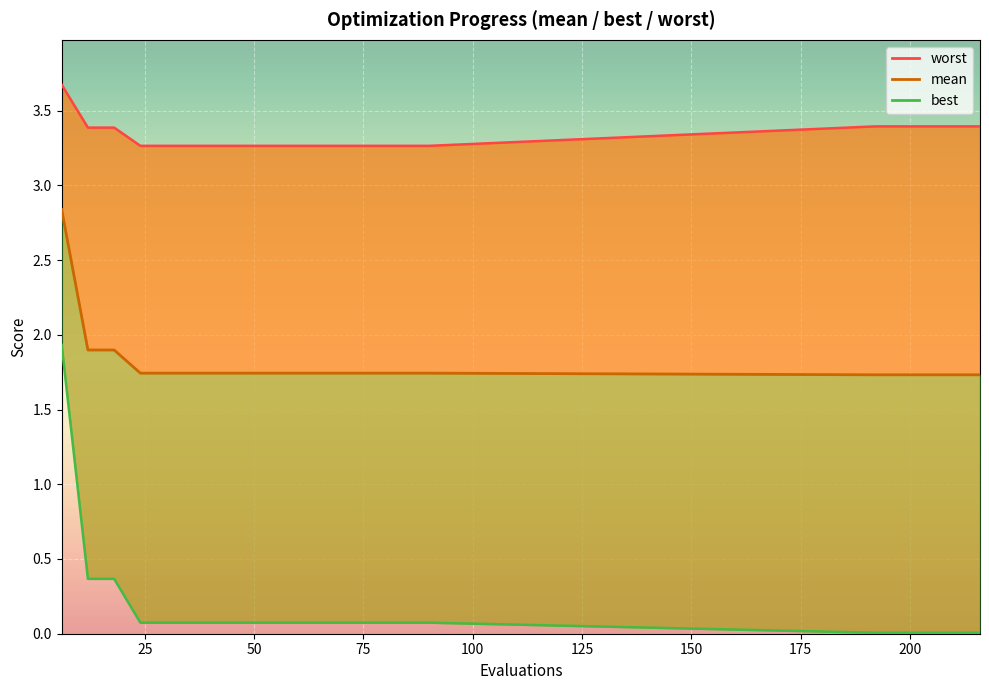

Reading left to right, list all the values displayed in this chart.

mean: 2.8	1.9	1.9	1.7	1.7	1.7	1.7	1.7	1.7	1.7	1.7	1.7	1.7	1.7	1.7	1.7	1.7	1.7	1.7	1.7
best: 1.9	0.4	0.4	0.1	0.1	0.1	0.1	0.1	0.1	0.1	0.1	0.1	0.1	0.1	0.1	0.0	0.0	0.0	0.0	0.0
worst: 3.7	3.4	3.4	3.3	3.3	3.3	3.3	3.3	3.3	3.3	3.3	3.3	3.3	3.3	3.3	3.4	3.4	3.4	3.4	3.4